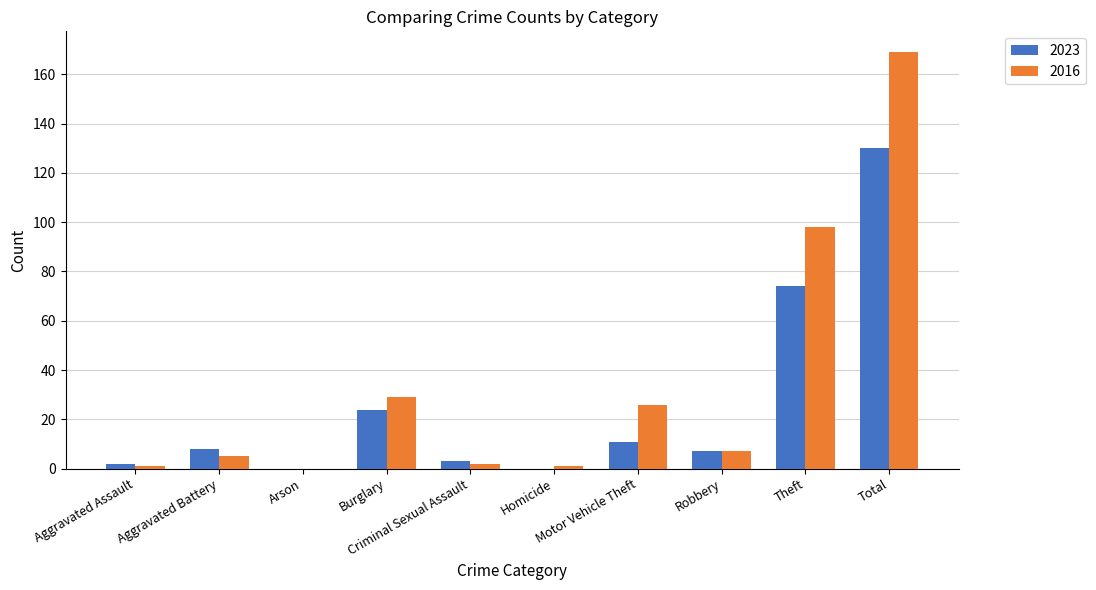

Which series has the widest spread of values?

2016